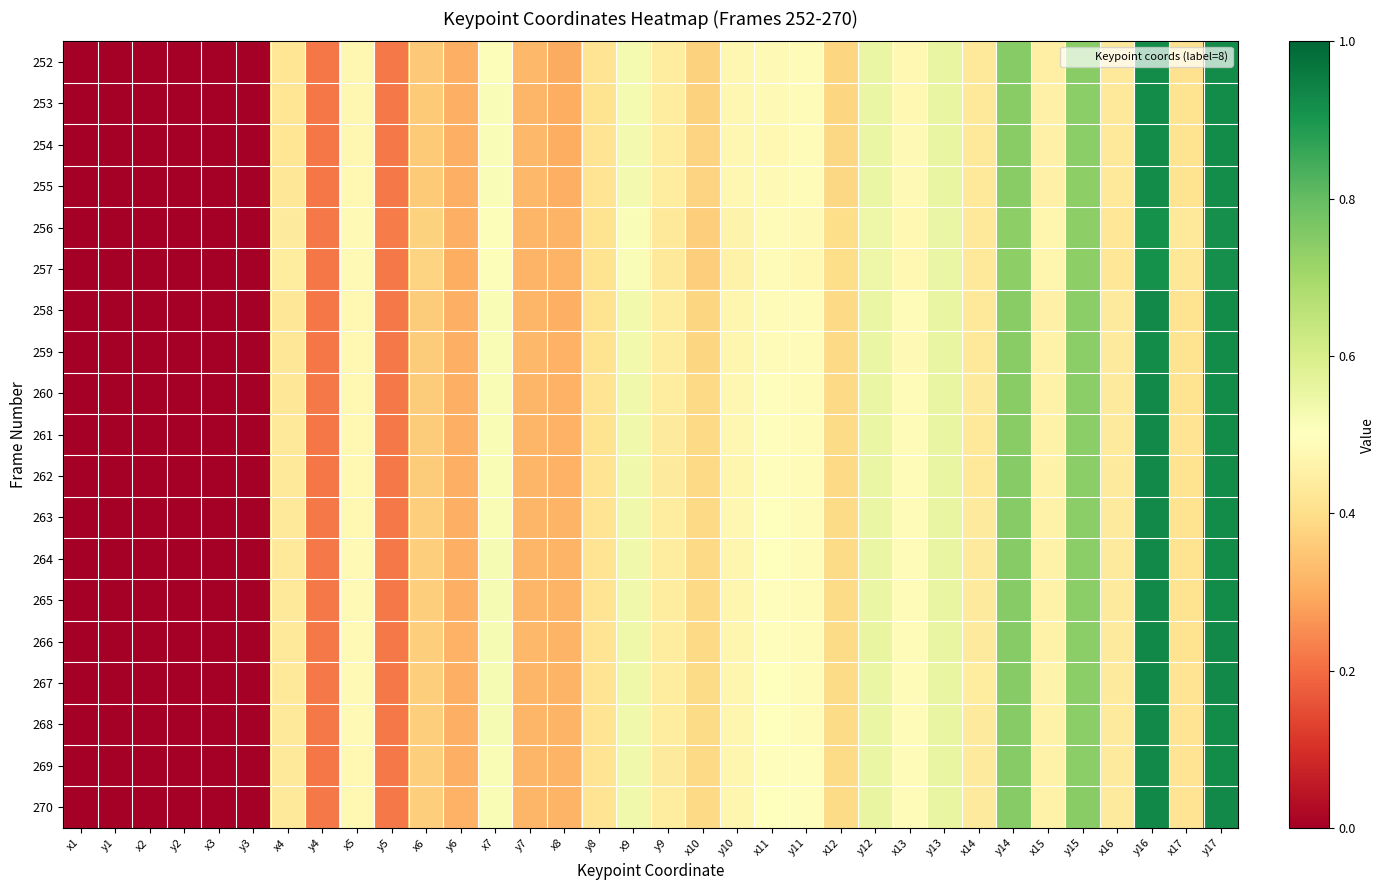

At which category is the sum across all series the highest?

y16